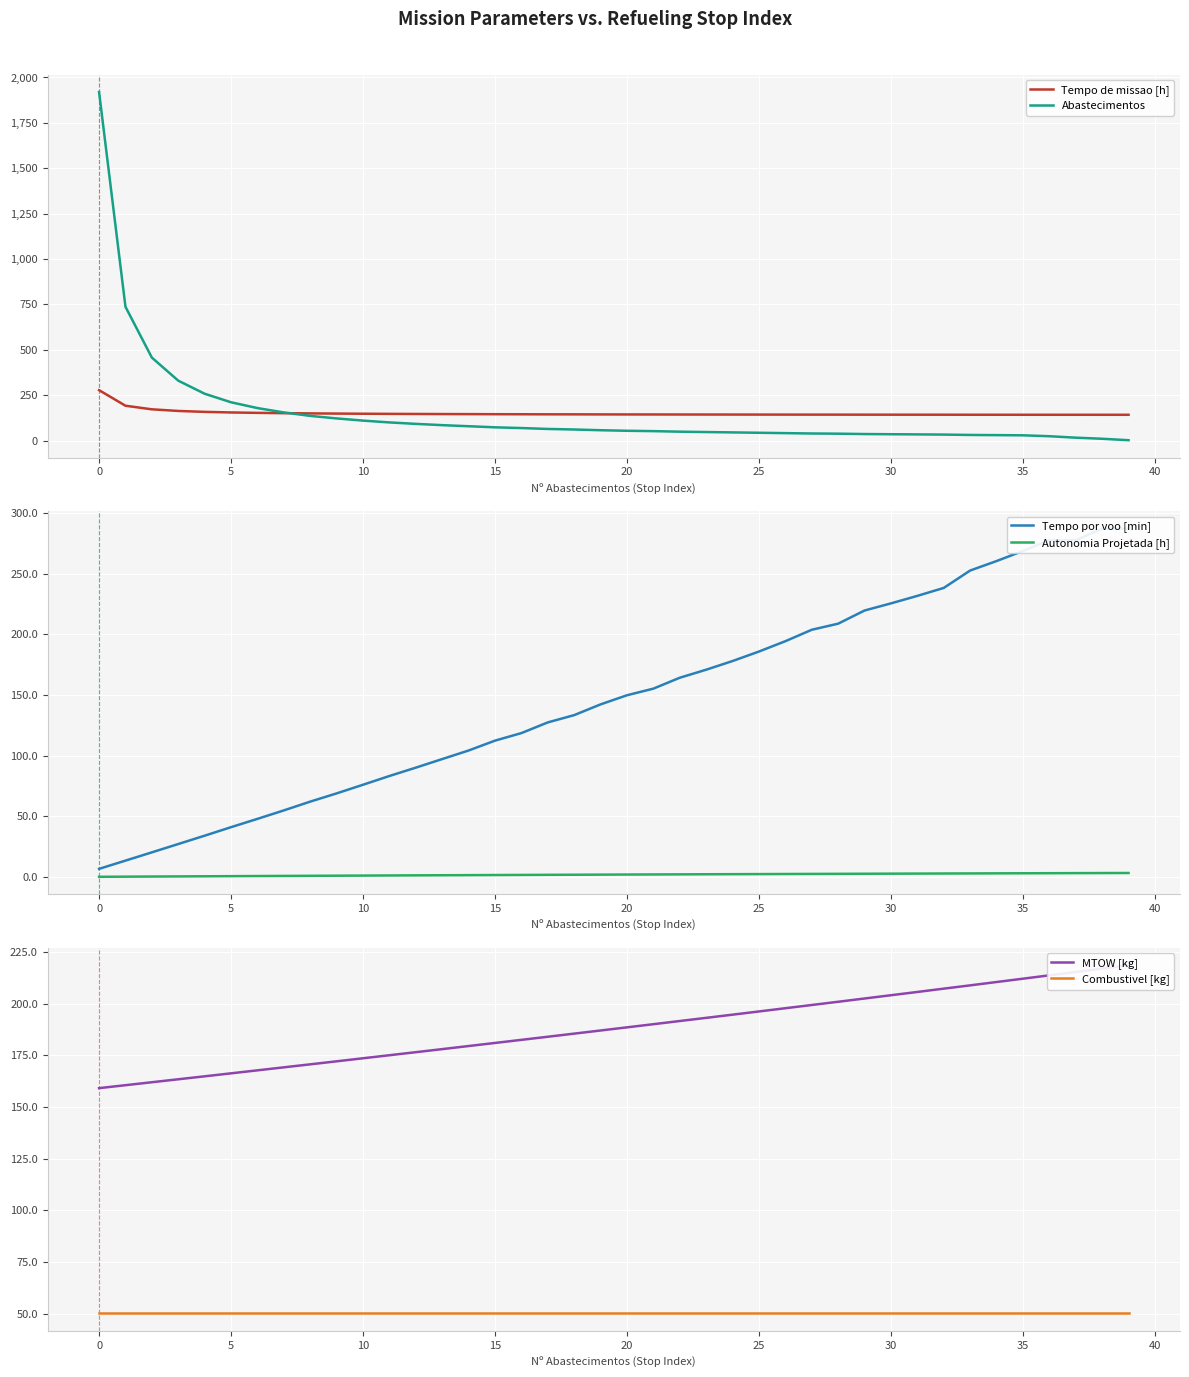

Rank the series by their maximum value, from lowest to highest.

Autonomia Projetada [h], Combustivel [kg], MTOW [kg], Tempo de missao [h], Tempo por voo [min], Abastecimentos